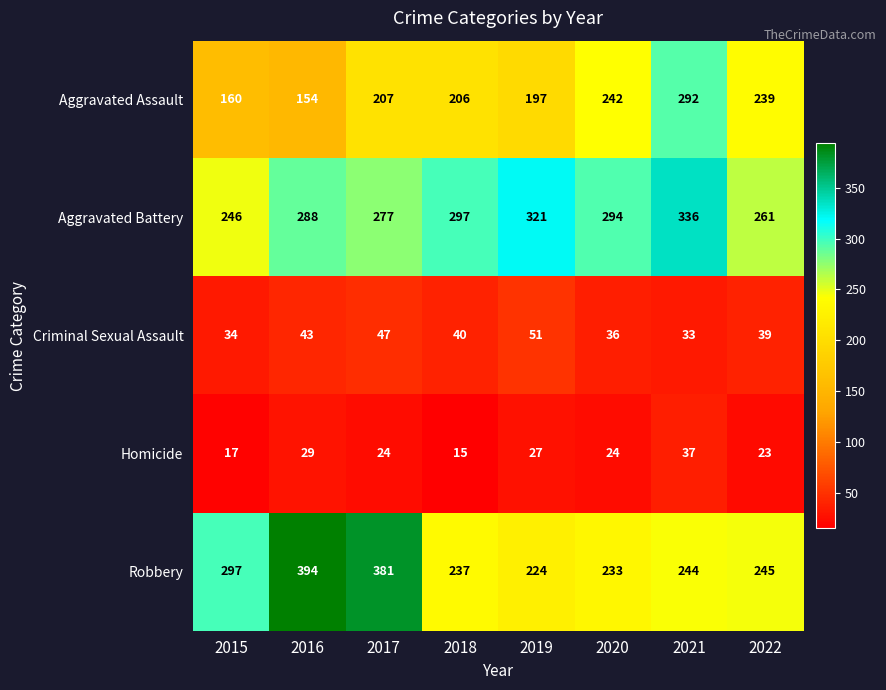

Rank the series by their maximum value, from lowest to highest.

Homicide, Criminal Sexual Assault, Aggravated Assault, Aggravated Battery, Robbery